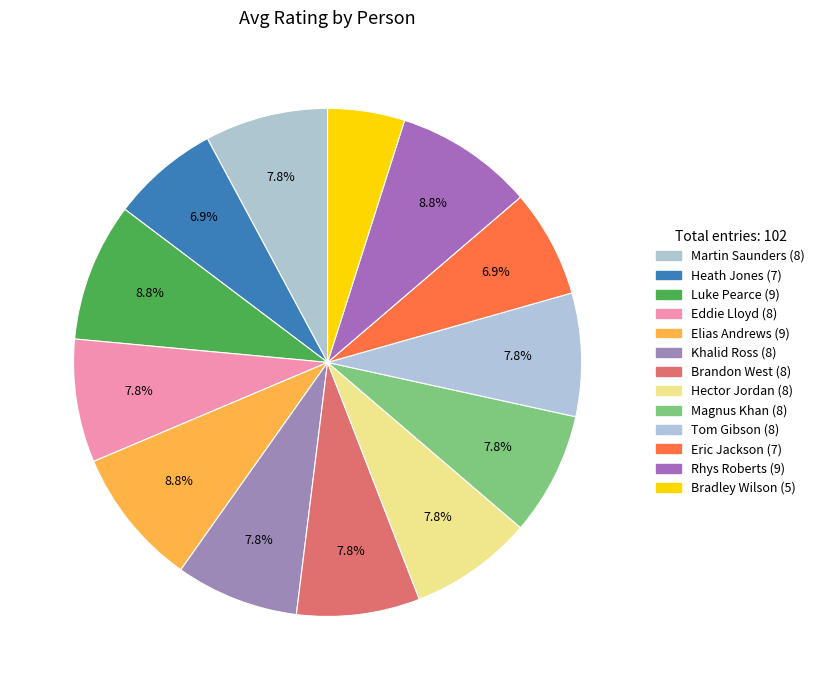

What percentage is the Hector Jordan slice, to the nearest percent?

8%